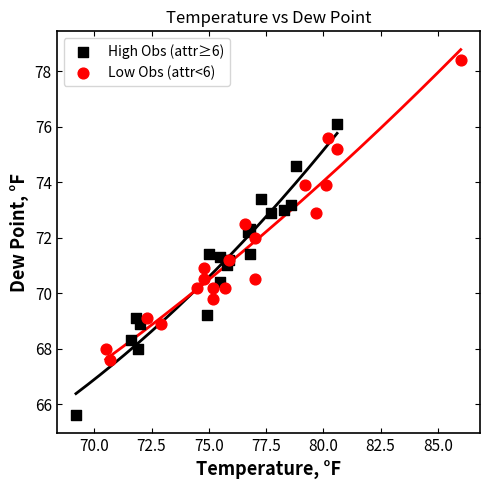

Which series contains the lowest Y value?

High Obs (attr≥6)